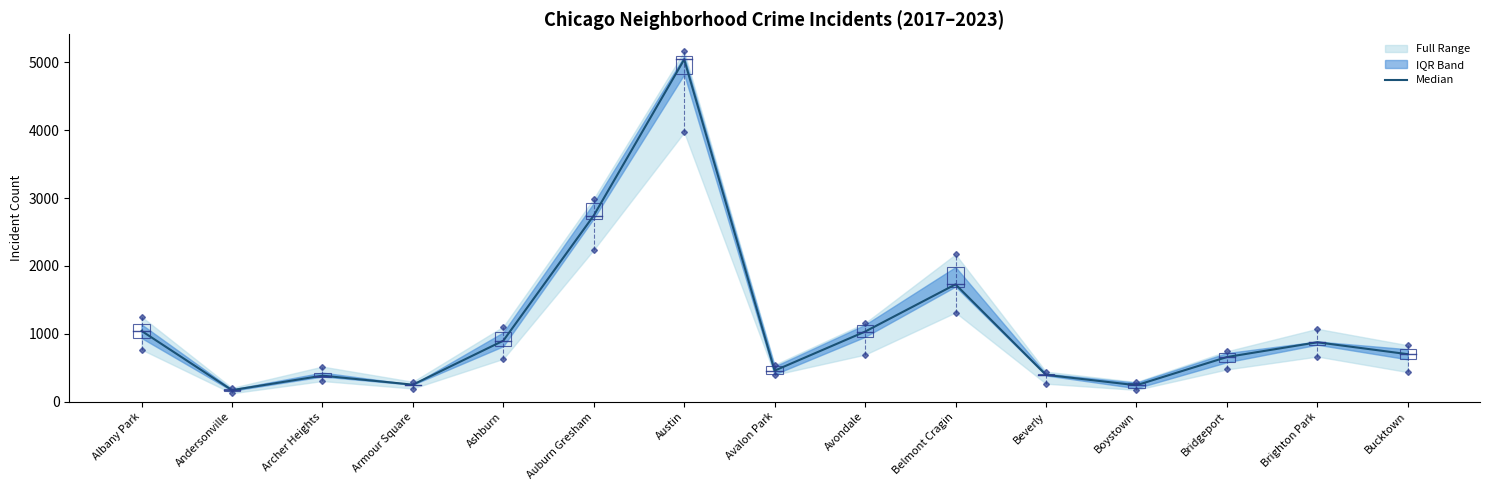

Does the chart display data point markers on the line(s)?

No